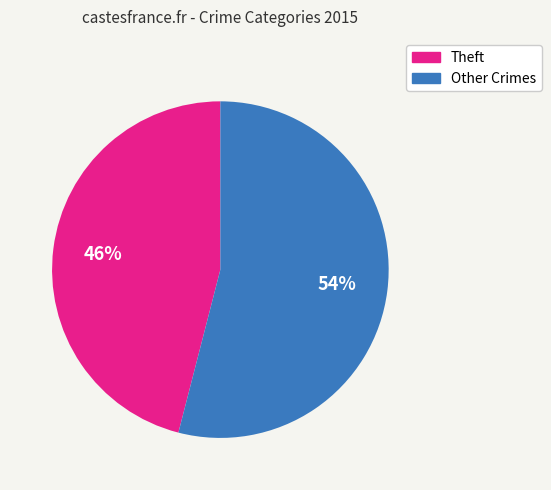

Is there a majority slice in this chart?

Yes